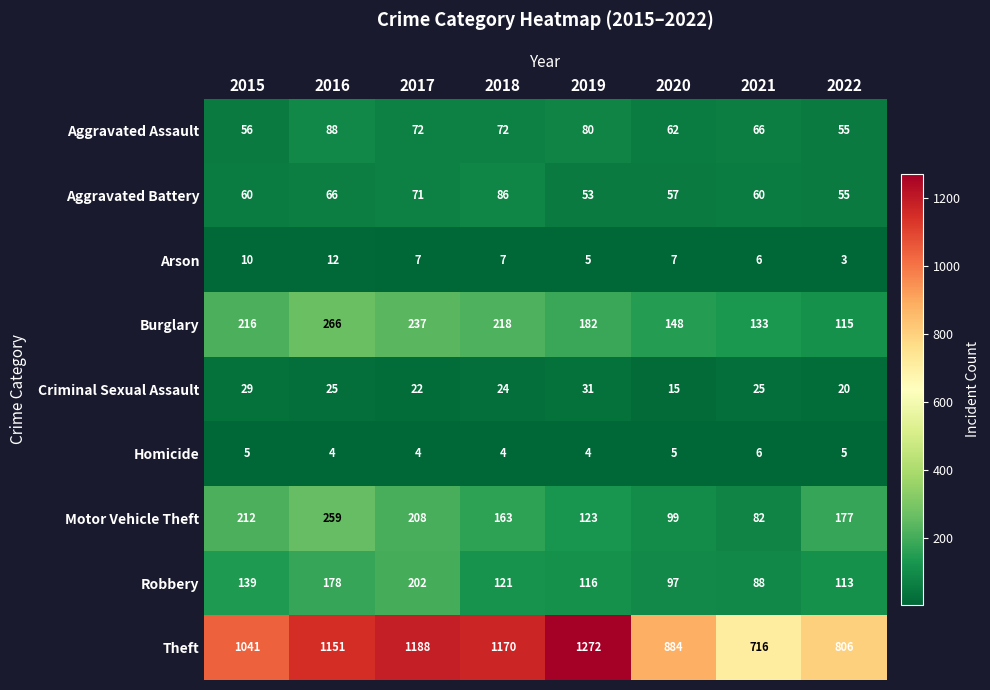

What is the difference between the second highest and minimum values in the Aggravated Battery series?

18